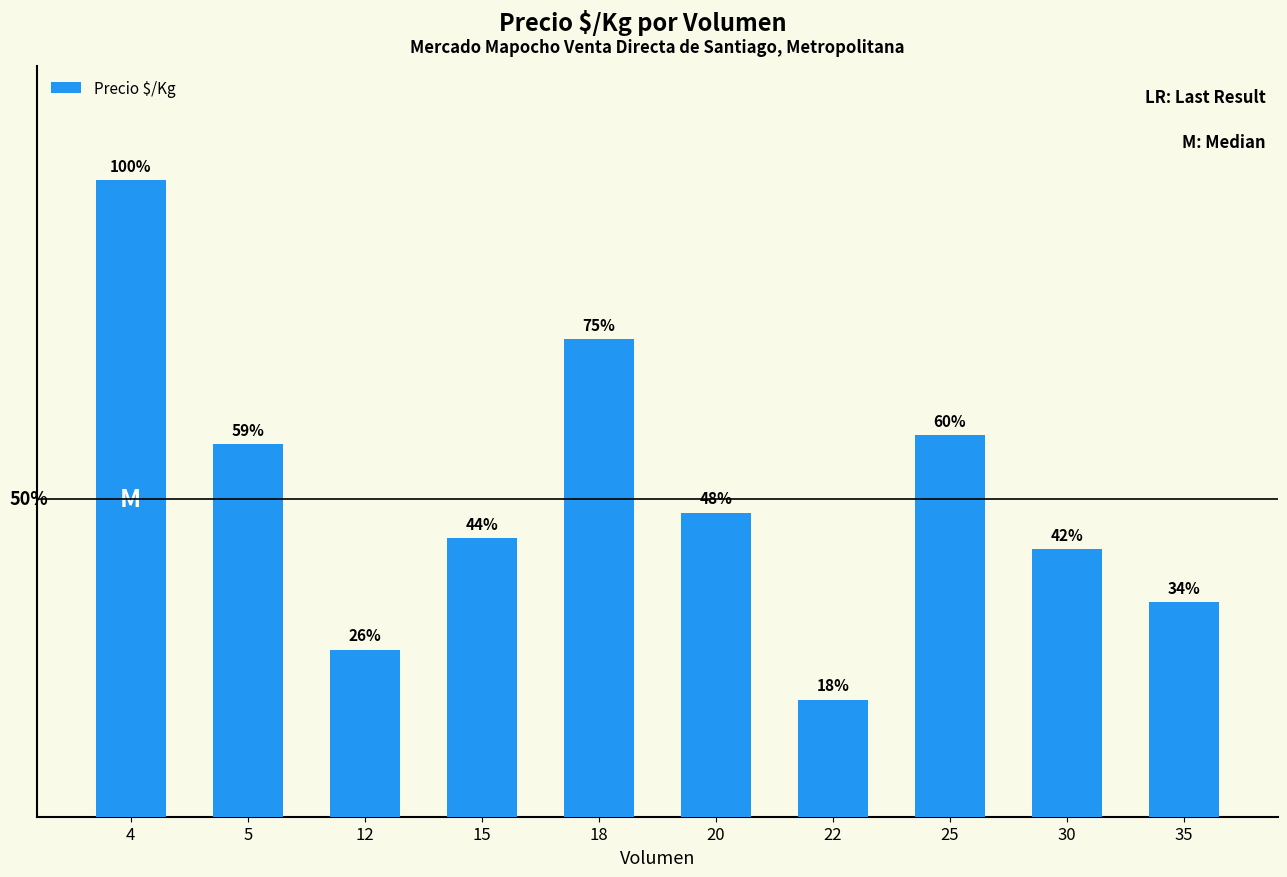

Reading left to right, list all the values displayed in this chart.

5333	3120	1400	2333	4000	2547	982	3200	2240	1800